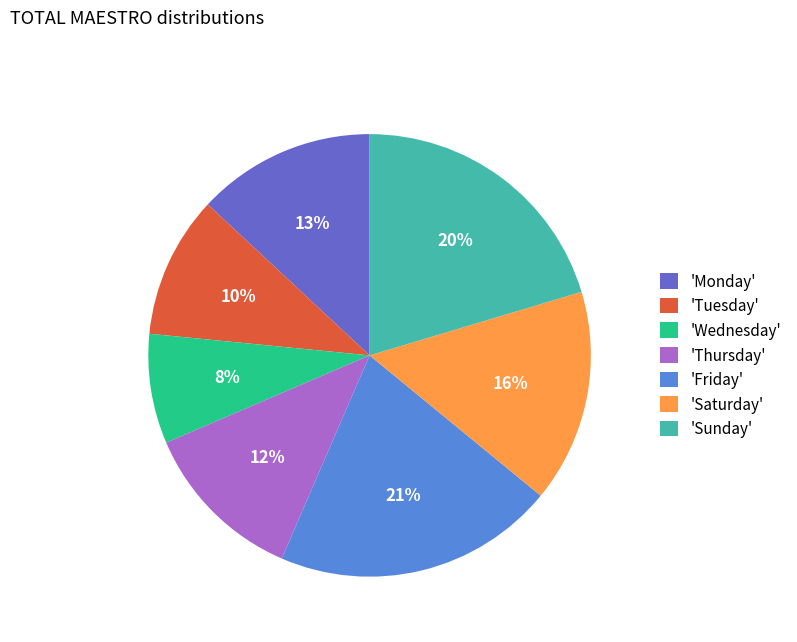

Which category has the smallest portion of the pie?

'Wednesday'